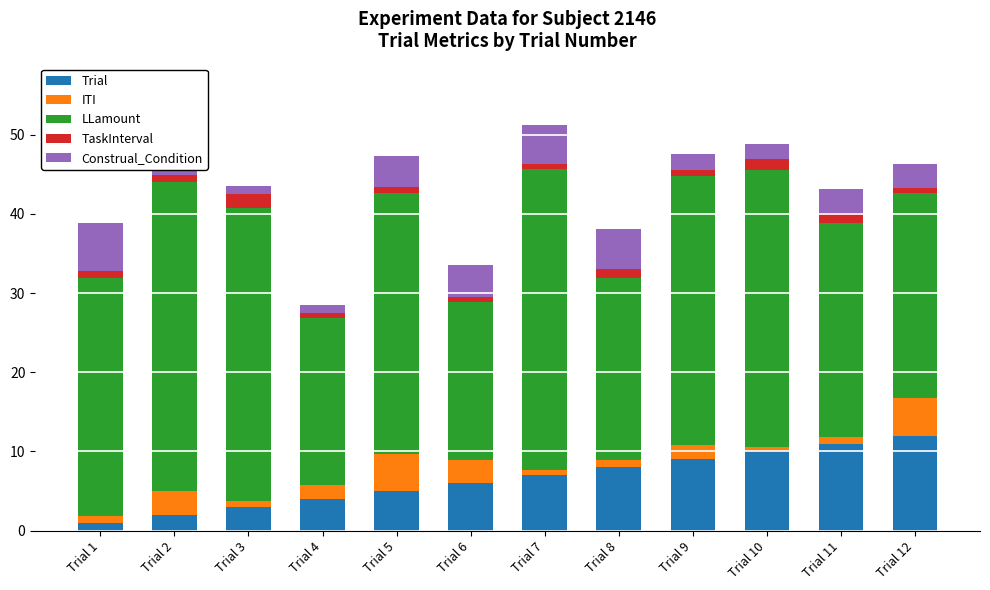

Where is Trial nearest to the value 6?

Trial 6